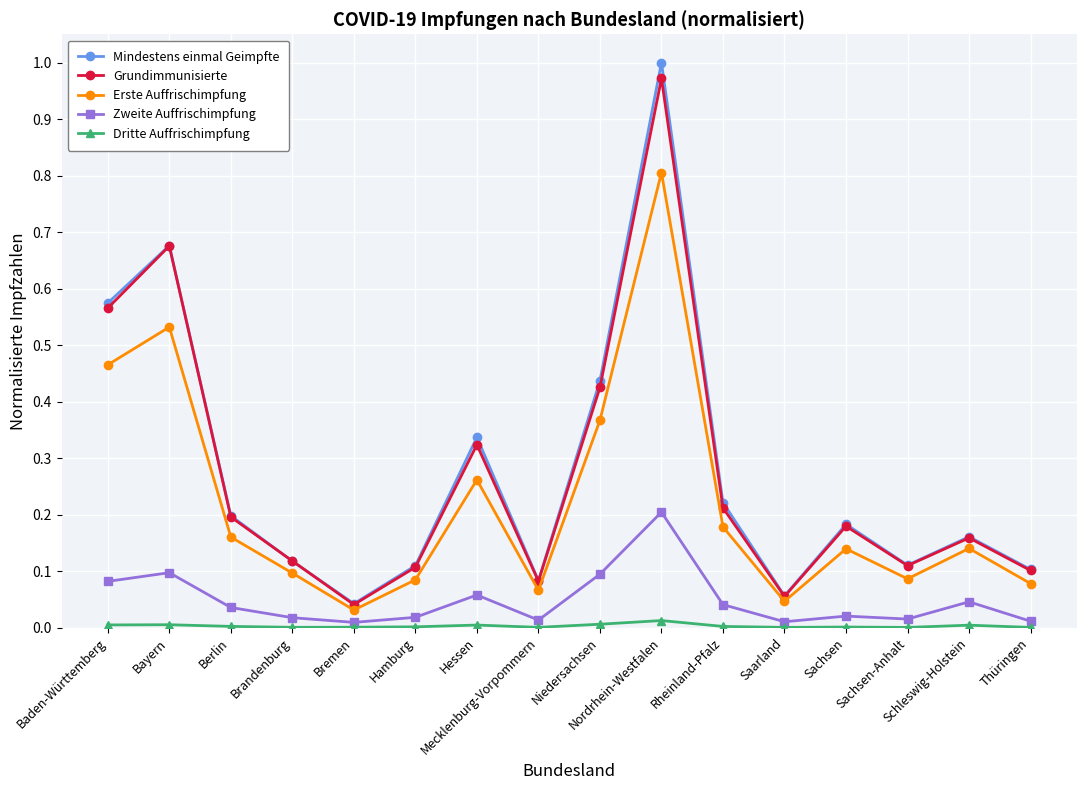

How many lines are shown in the chart?

5